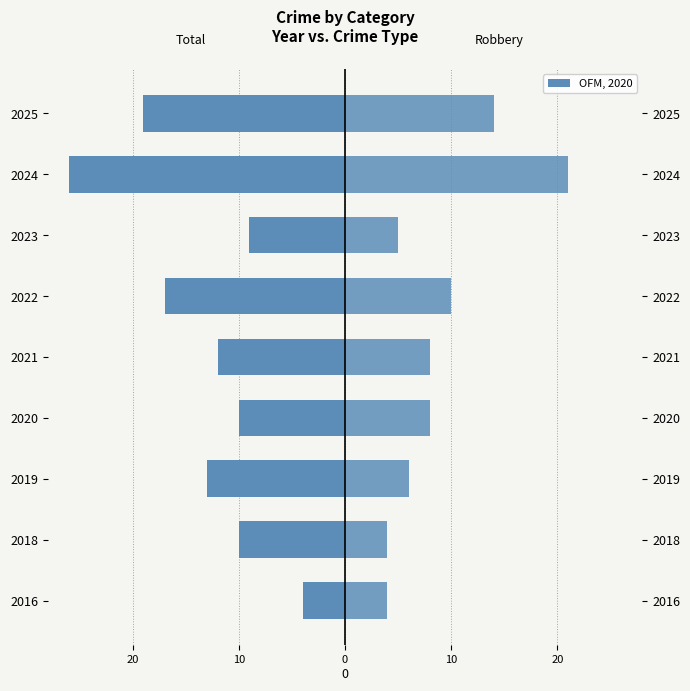

What is the smallest value displayed?

-26